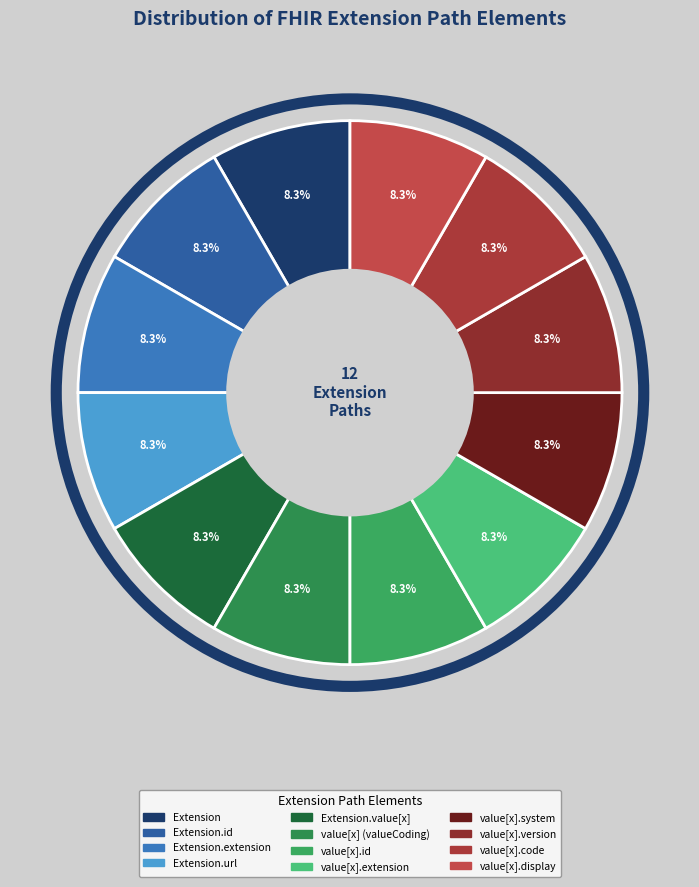

To the nearest percent, what is the average slice percentage?

8%